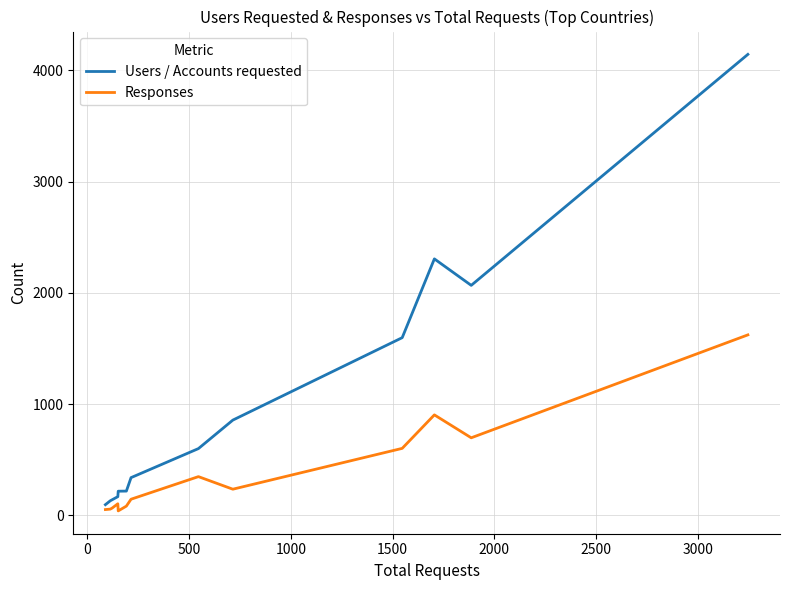

What is the difference between the maximum and minimum values in the Users / Accounts requested series?

4047